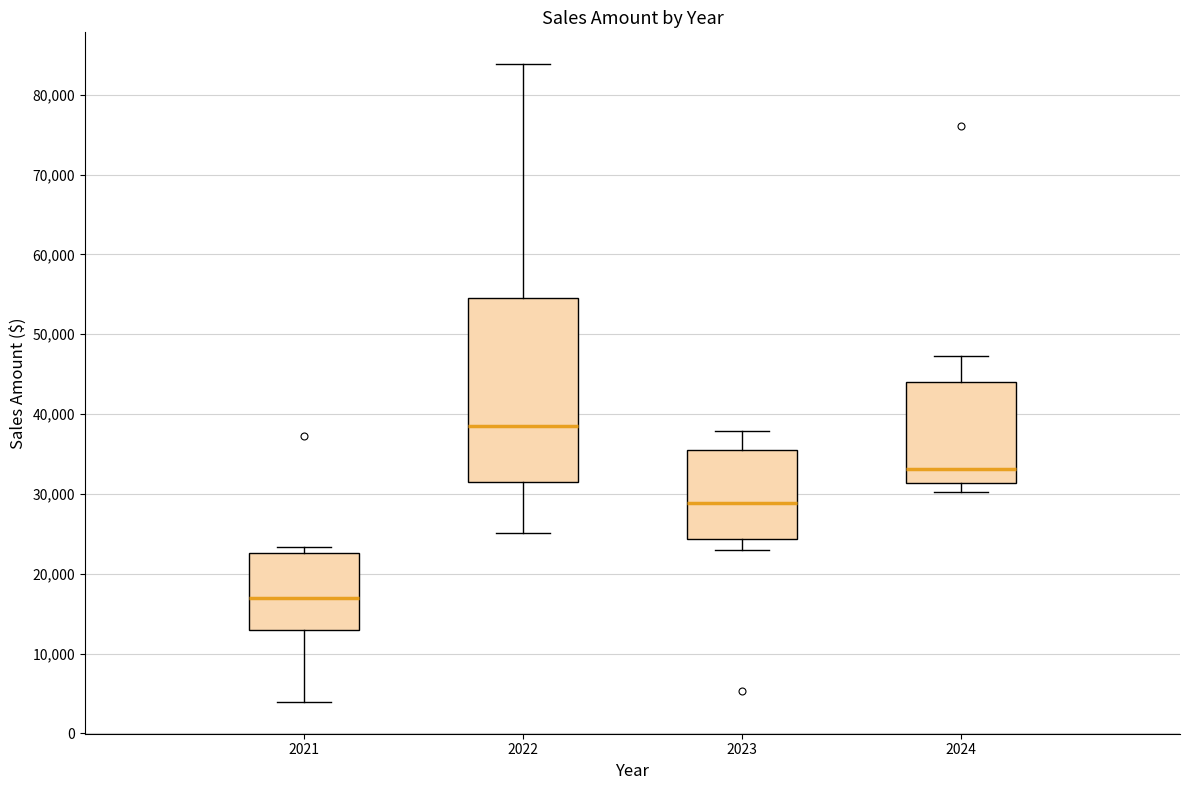

Reading left to right, read every box against the y-axis: the position of its median line, the range the box covers, and the ends of its whiskers. The values are not printed on the chart, so give them approximately, as read against the axis.

2021: median 17000, box 13000 to 23000, whiskers 4000 to 23000 (just above the box's upper edge)
2022: median 39000, box 32000 to 55000, whiskers 25000 to 84000
2023: median 29000, box 24000 to 35000, whiskers 23000 to 38000
2024: median 33000, box 31000 to 44000, whiskers 30000 to 47000